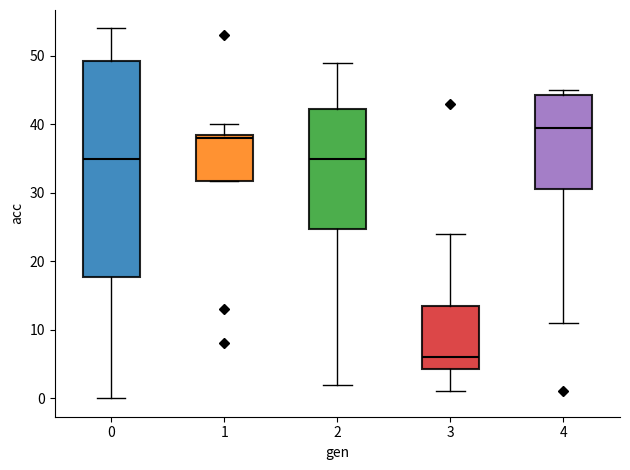

Reading left to right, read every box against the y-axis: the position of its median line, the range the box covers, and the ends of its whiskers. The values are not printed on the chart, so give them approximately, as read against the axis.

0: median 35, box 18 to 49, whiskers 0 to 54
1: median 38, box 32 to 39, whiskers 32 to 40
2: median 35, box 25 to 42, whiskers 2 to 49
3: median 6, box 4 to 14, whiskers 1 to 24
4: median 40, box 31 to 44, whiskers 11 to 45